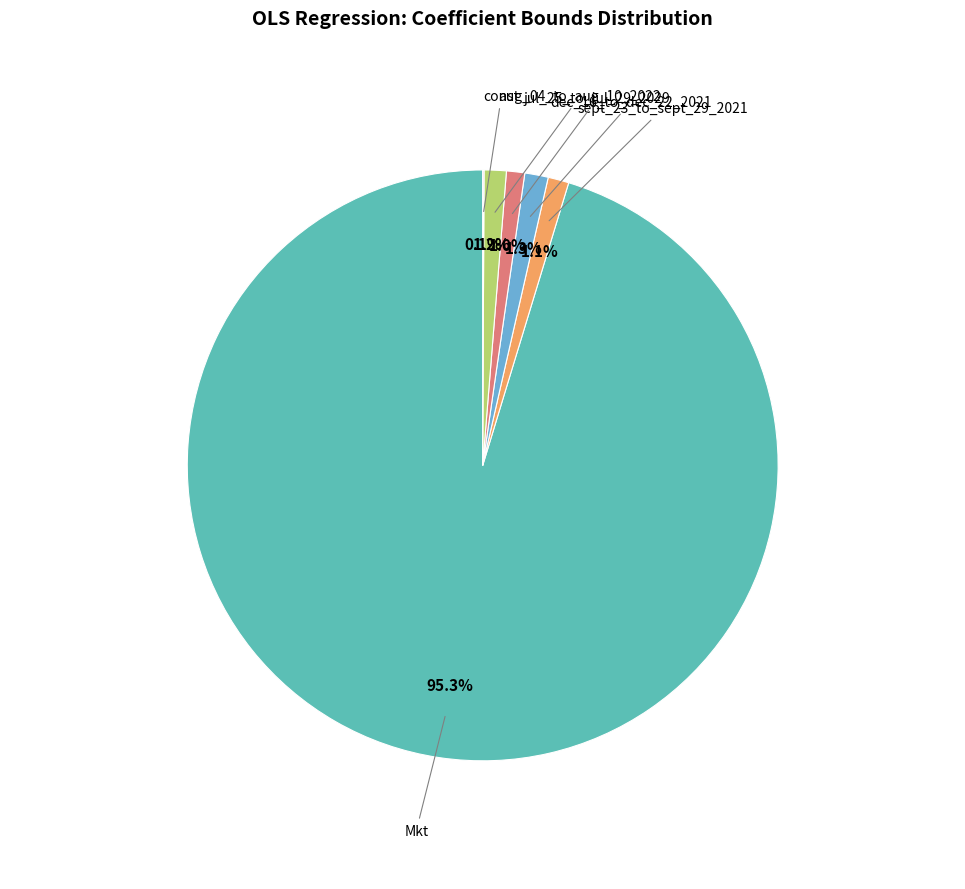

Is there any slice that represents more than half of the pie?

Yes